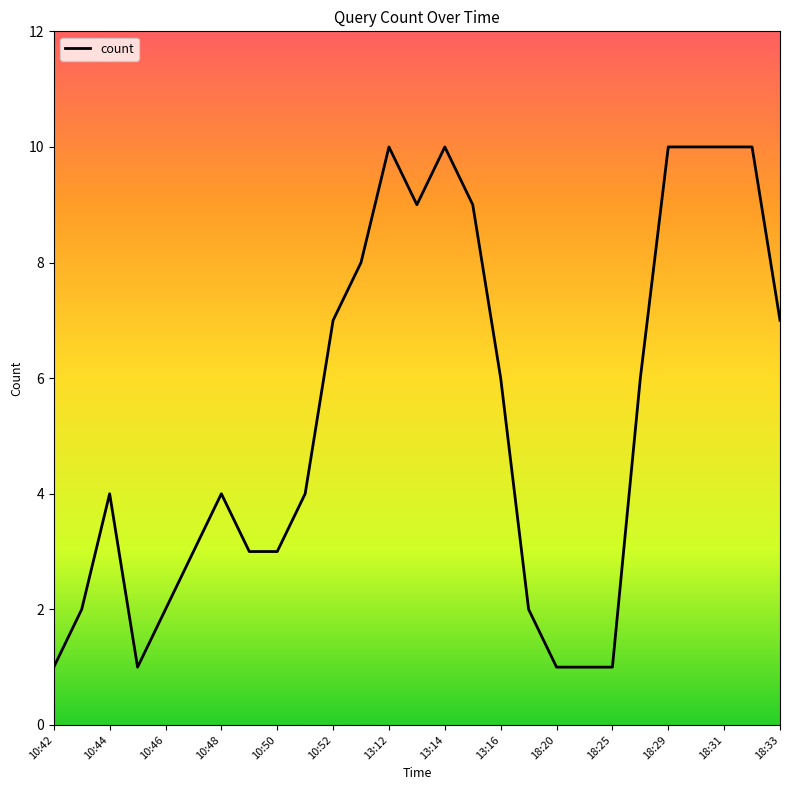

What is the greatest value displayed?

10